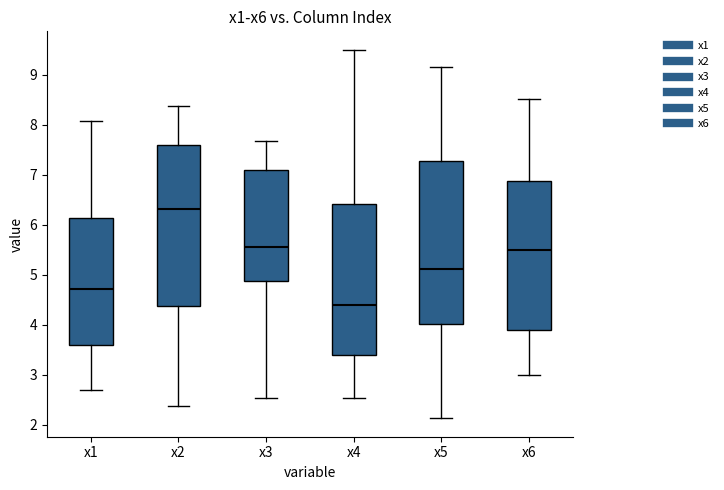

Where is the upper edge of the box for x4 on the y-axis? The values are not printed on the chart, so give them approximately, as read against the axis.

6.4